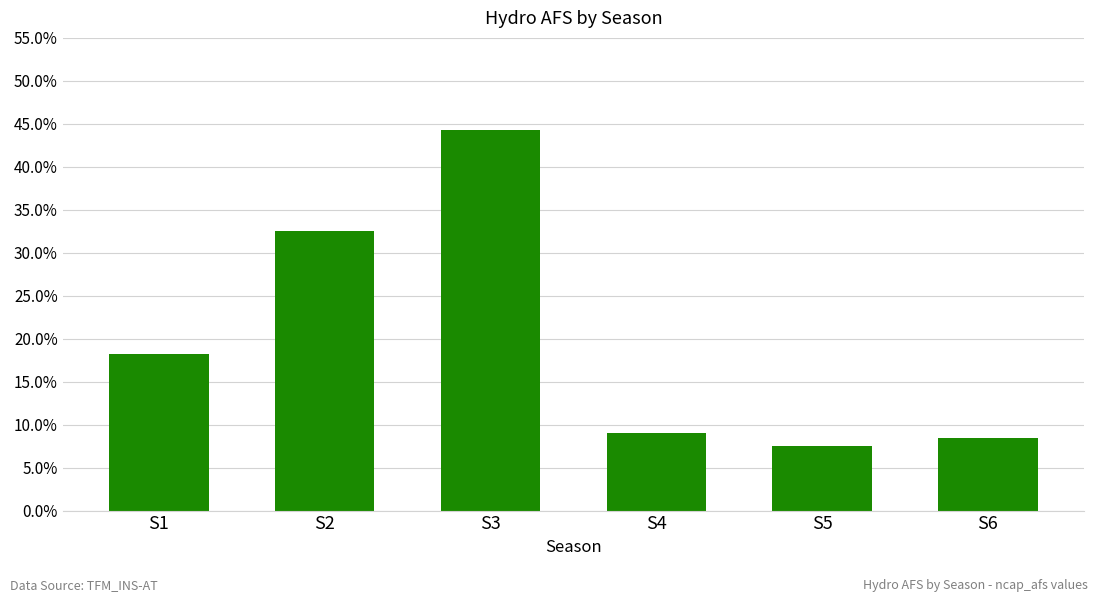

Reading left to right, list all the values displayed in this chart.

S1=0.2	S2=0.3	S3=0.4	S4=0.1	S5=0.1	S6=0.1